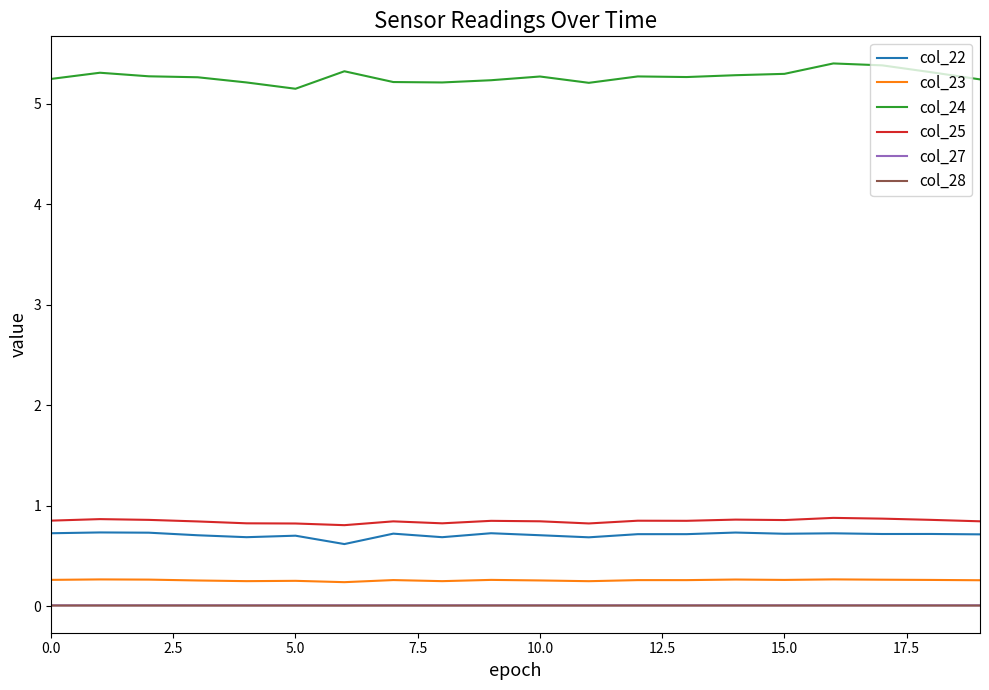

What are all the series names shown in the legend?

col_22, col_23, col_24, col_25, col_27, col_28